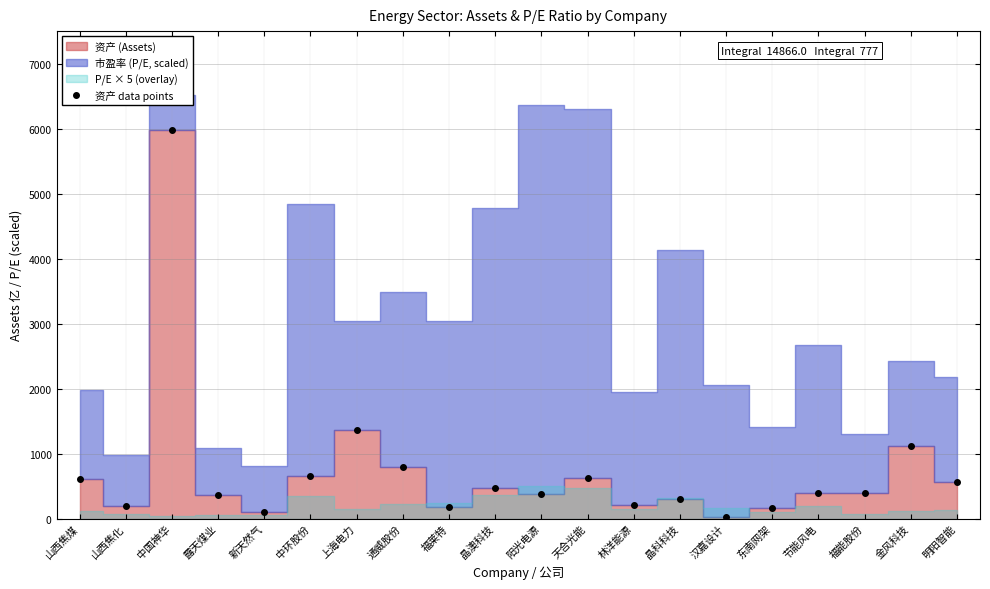

True or false: the data has more than 0 interior local peaks.

True